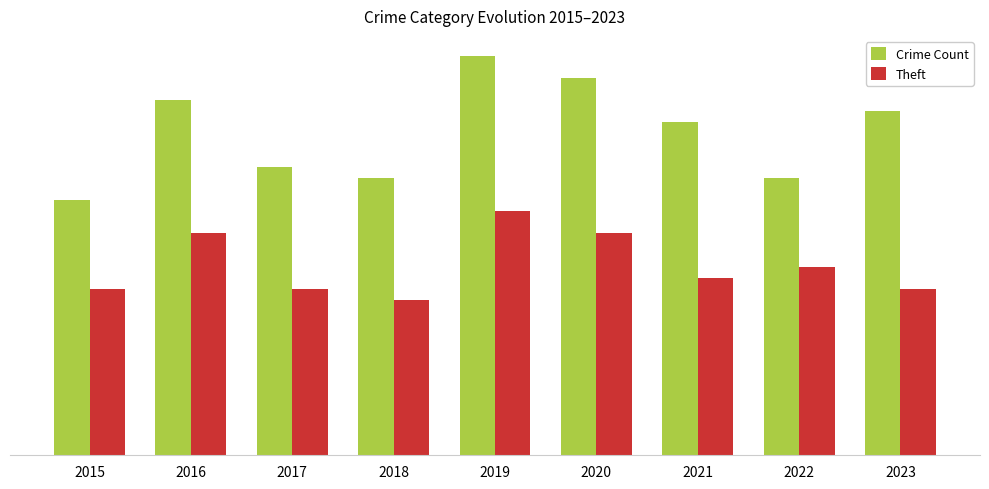

Does the chart contain any negative values?

No